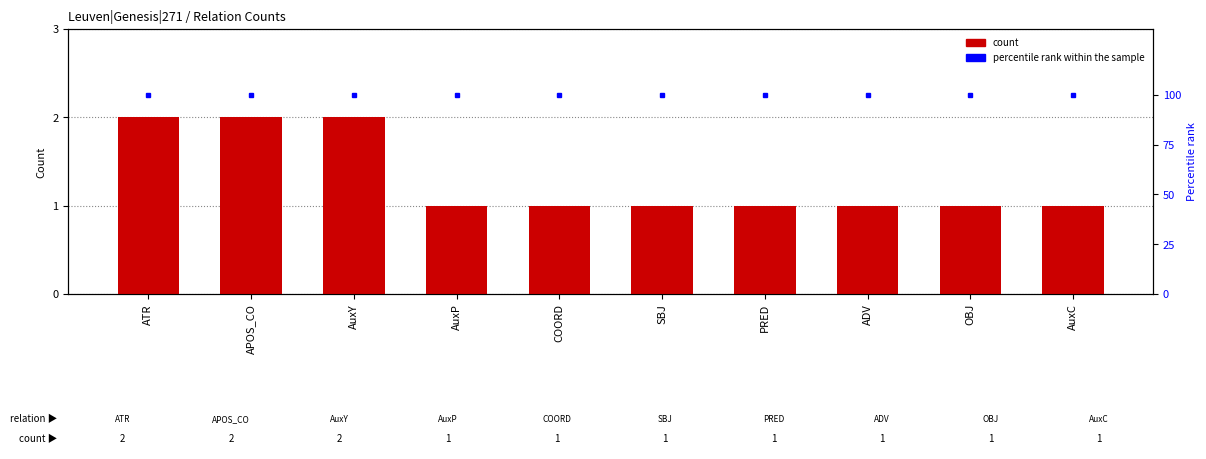

Which category has the highest value across all series?

ATR